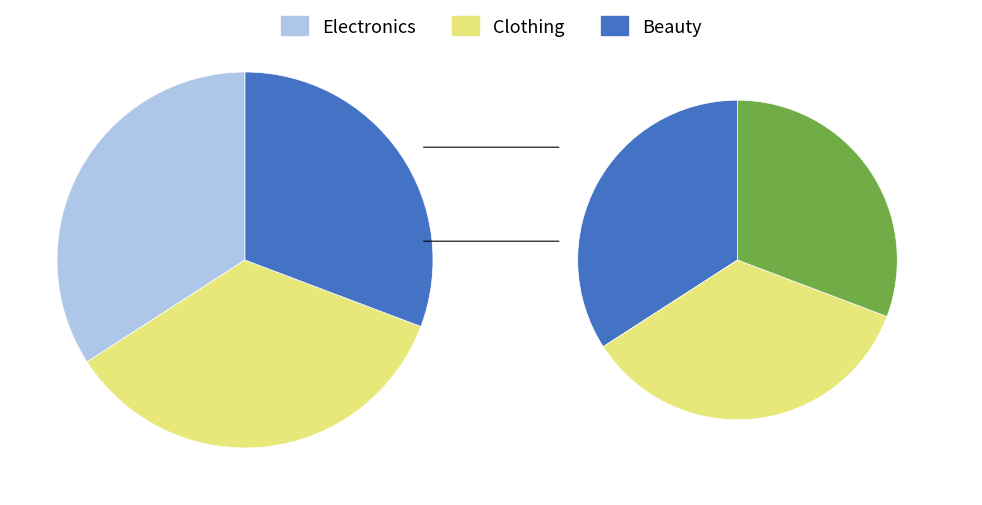

Is there a majority slice in this chart?

No